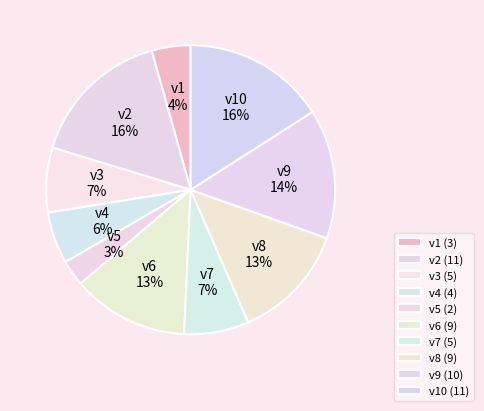

Combined, do v10 and v3 account for over 50%?

No